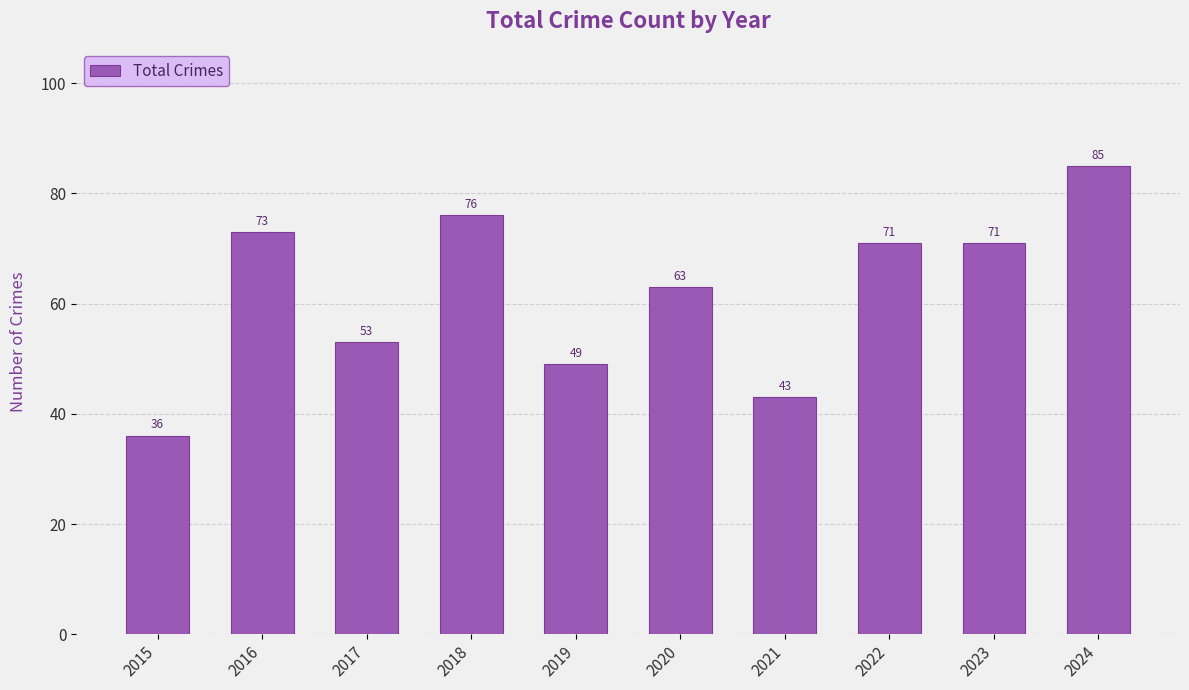

Reading right to left, list all the values displayed in this chart.

2024=85	2023=71	2022=71	2021=43	2020=63	2019=49	2018=76	2017=53	2016=73	2015=36